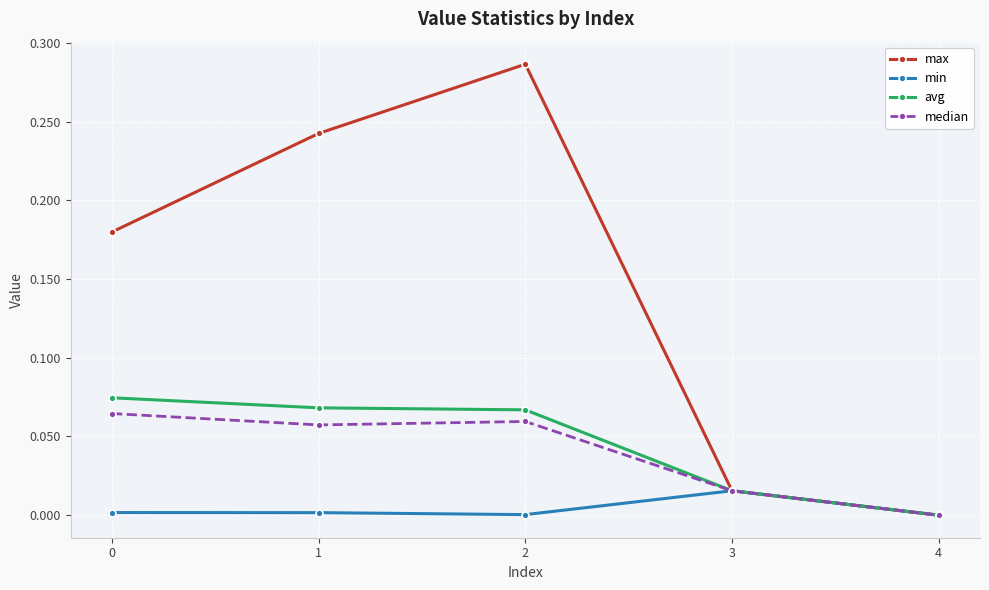

How many lines are shown in the chart?

4